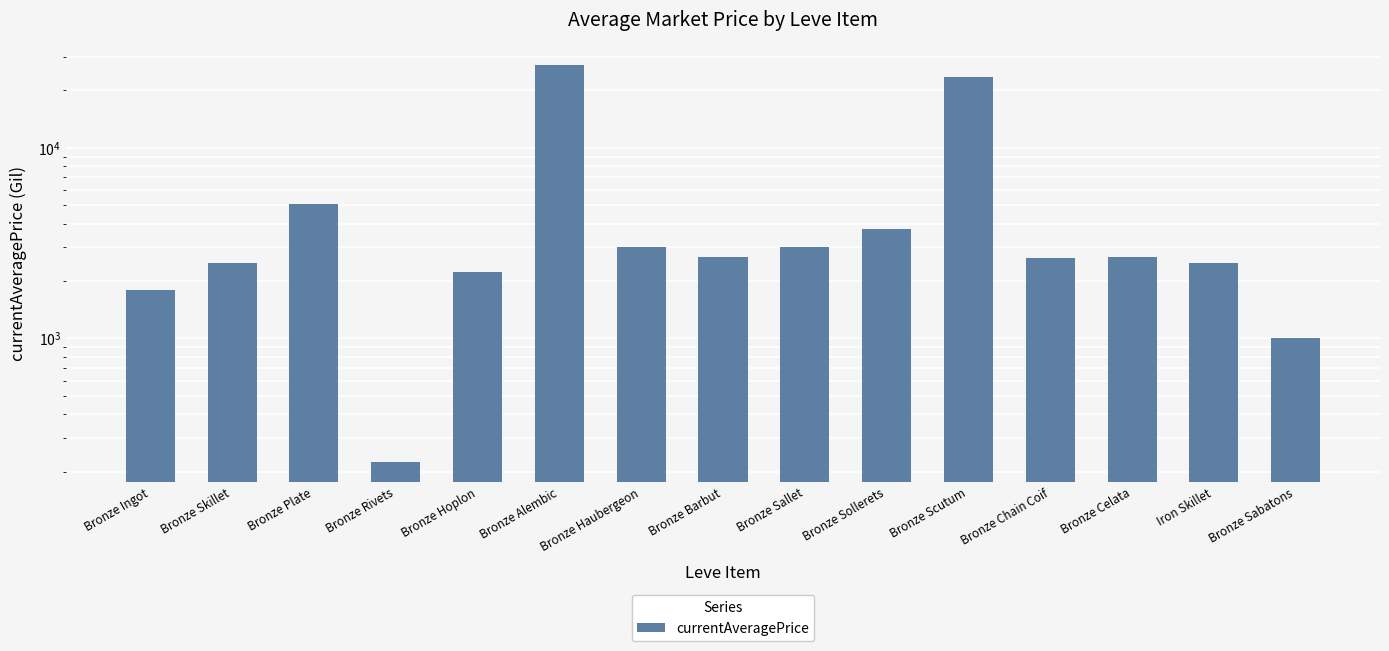

What is the difference between the maximum and minimum values?

26900.6